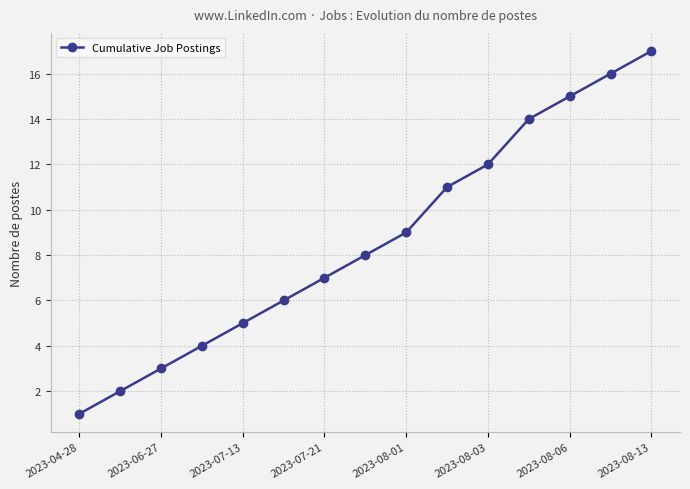

What is the greatest value displayed?

17